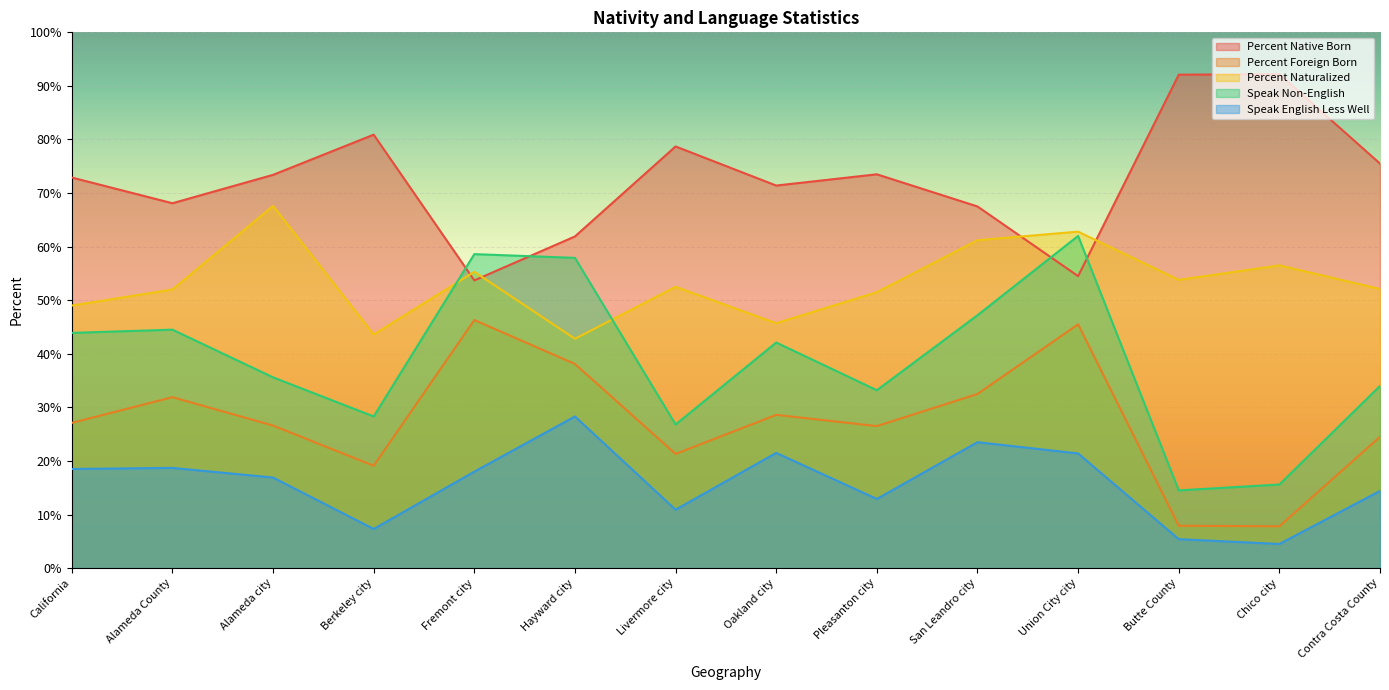

List the series in order of their overall mean, lowest first.

Speak English Less Well, Percent Foreign Born, Speak Non-English, Percent Naturalized, Percent Native Born